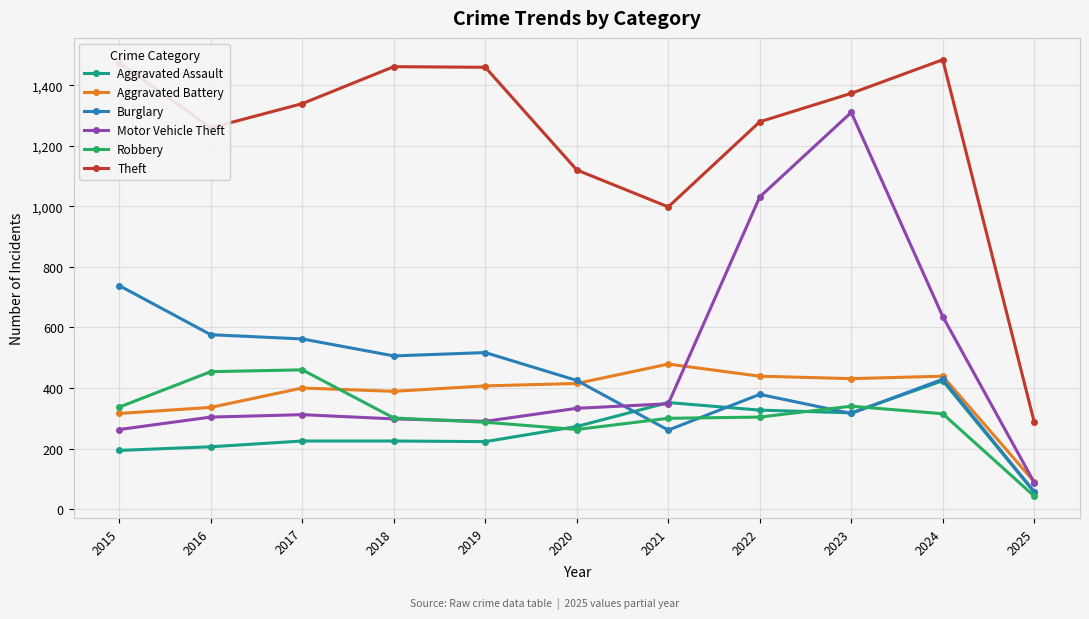

Does the chart display data point markers on the line(s)?

Yes